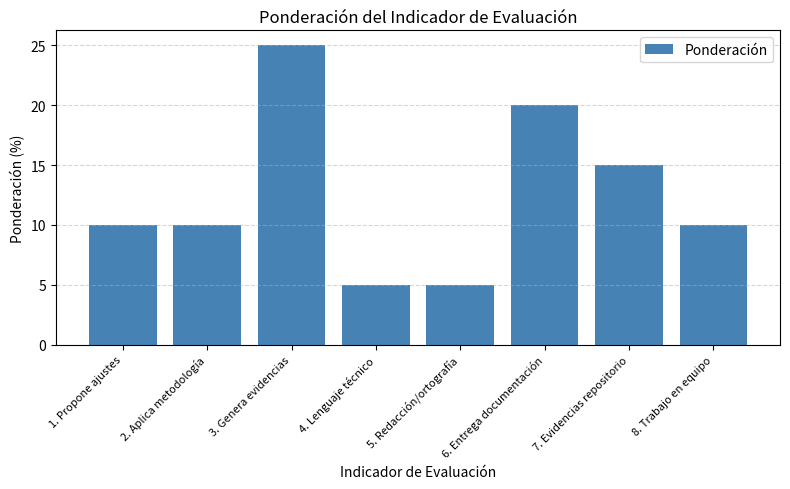

What is the change in value from 3. Genera evidencias to 4. Lenguaje técnico?

-20